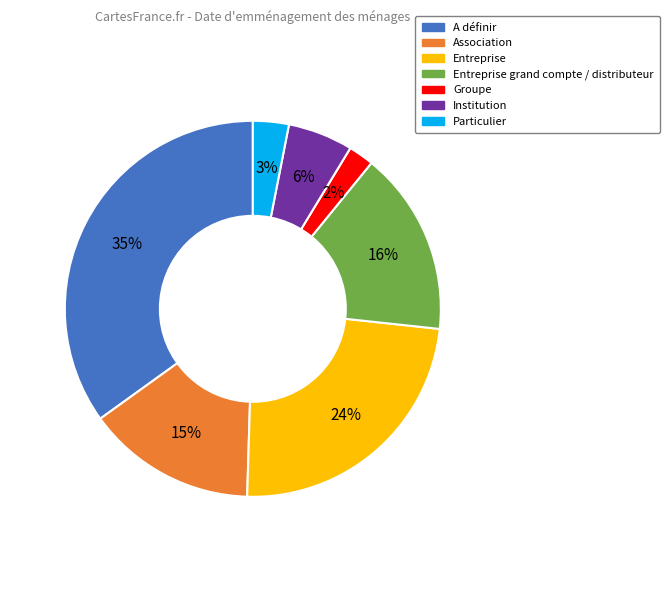

To the nearest percent, what percentage of the pie is Association?

15%